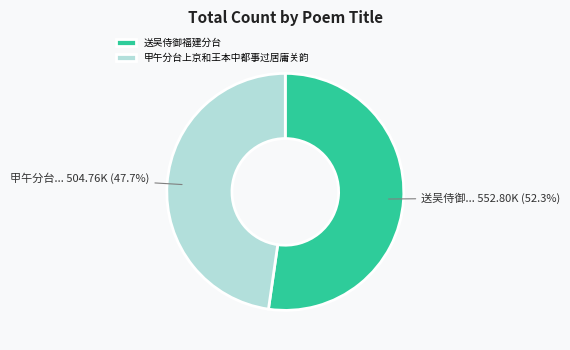

To the nearest percent, what portion does 送吴侍御福建分台 represent?

52%